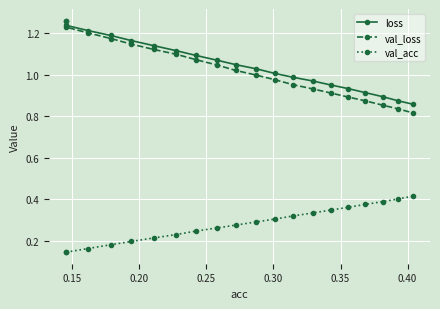

True or false: val_acc and loss intersect in this chart.

False